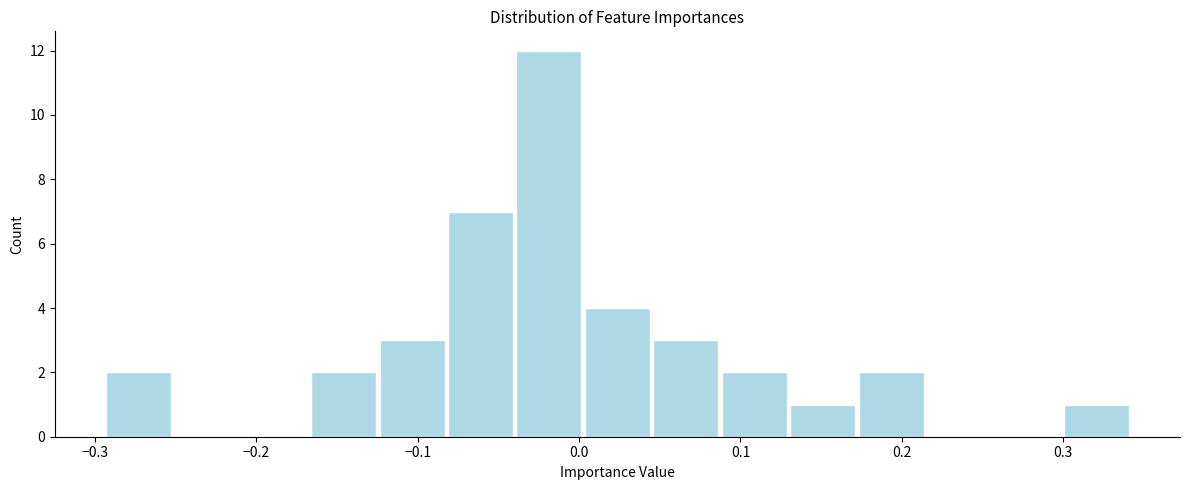

How tall is the bar that spans 0.17 to 0.21 on the x-axis? Neither the bar edges nor the heights are printed on the chart, so give them approximately, as read against the axes.

2